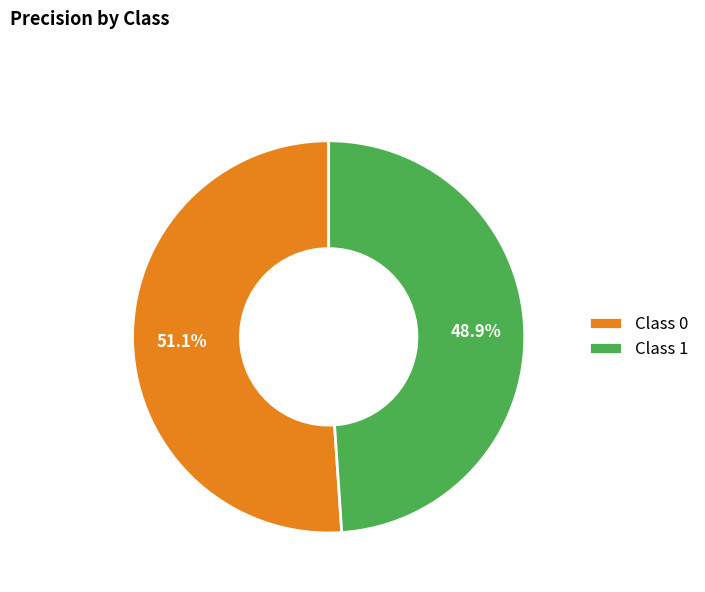

Do Class 1 and Class 0 together represent more than half of the pie?

Yes